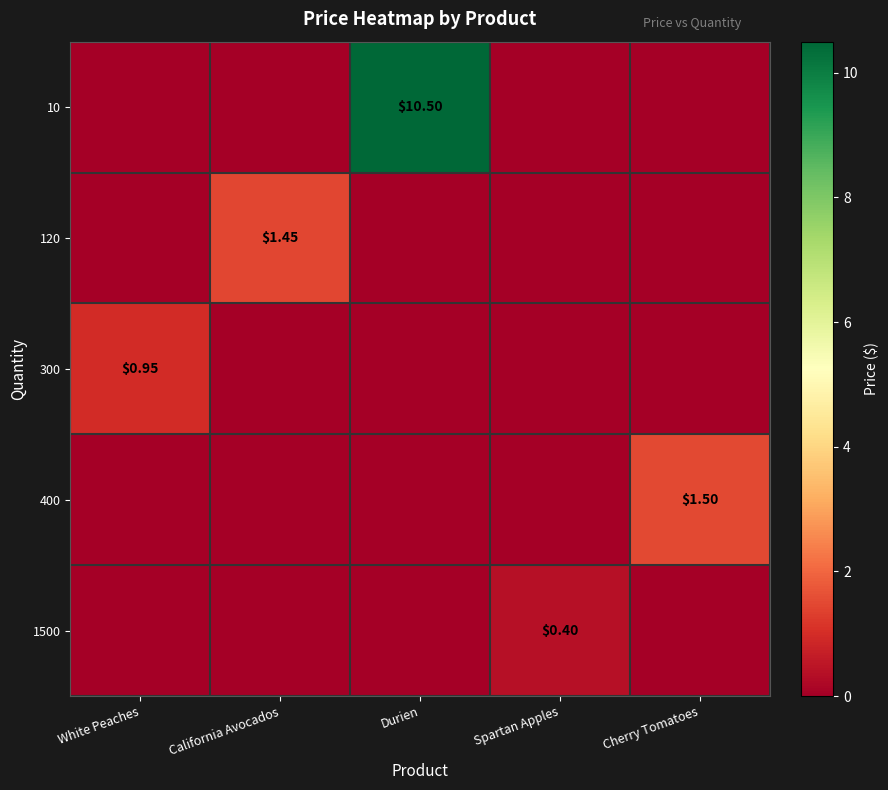

What is the sum of the 400 values at Durien and Cherry Tomatoes?

1.5